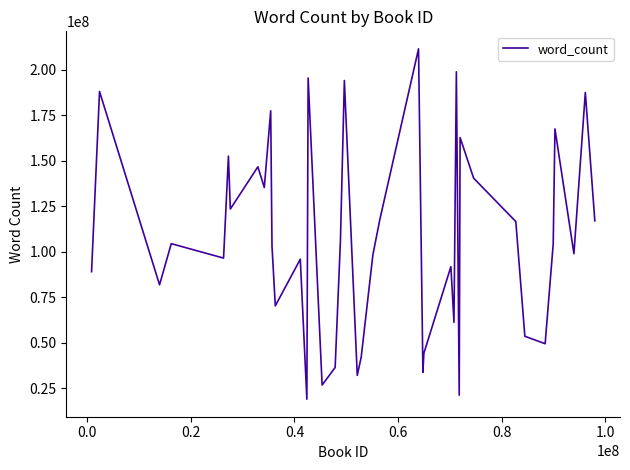

What is the greatest value displayed?

211613055